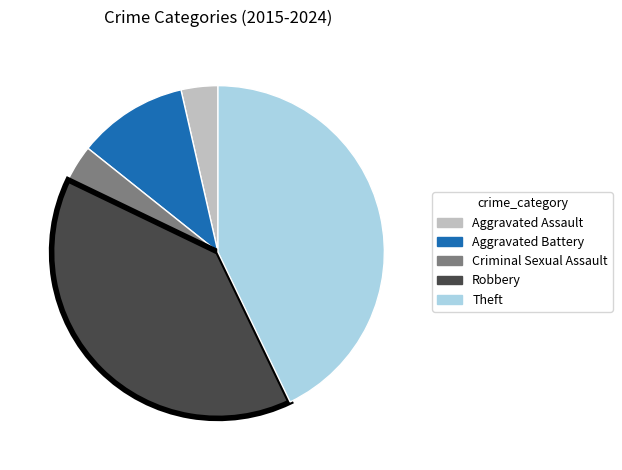

Count the number of slices in the pie.

5